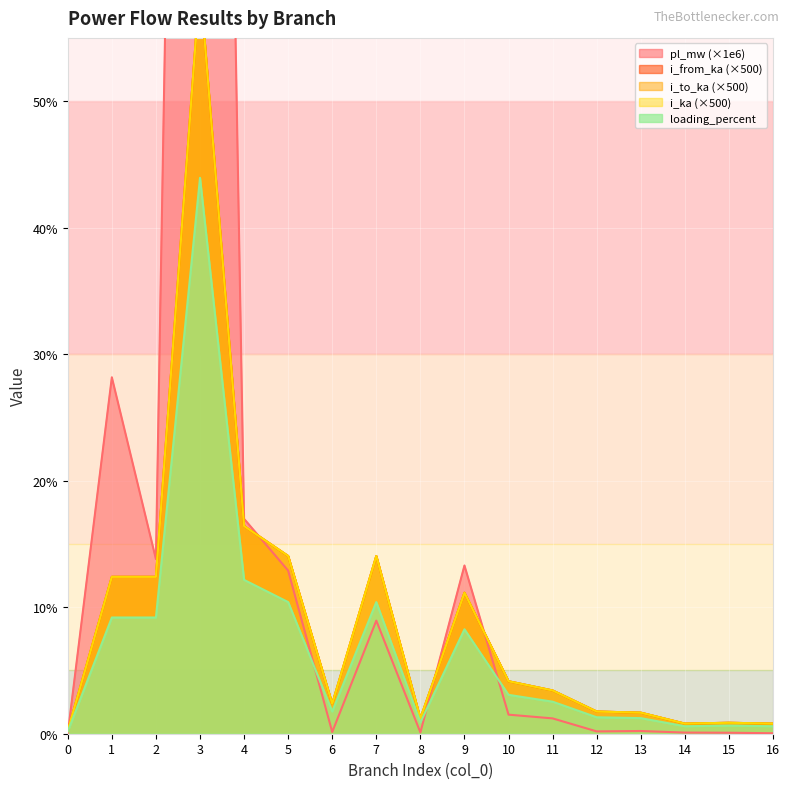

How many lines are shown in the chart?

5